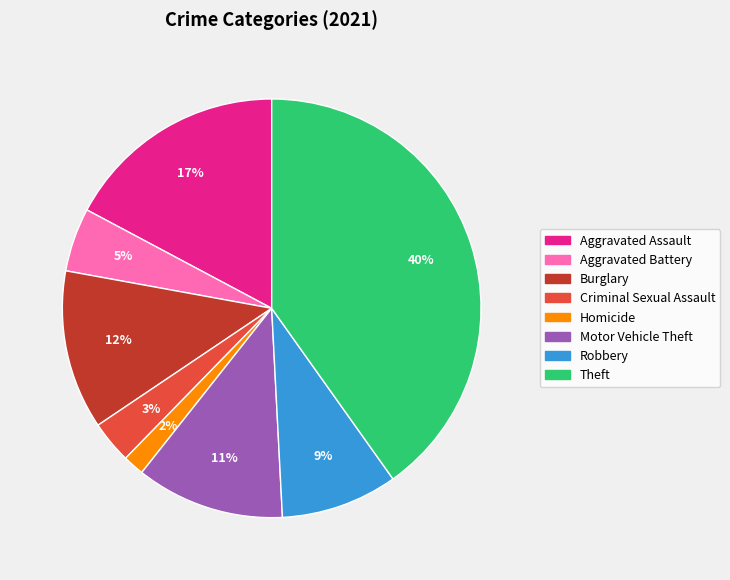

Does Aggravated Assault account for over 50% of the chart?

No